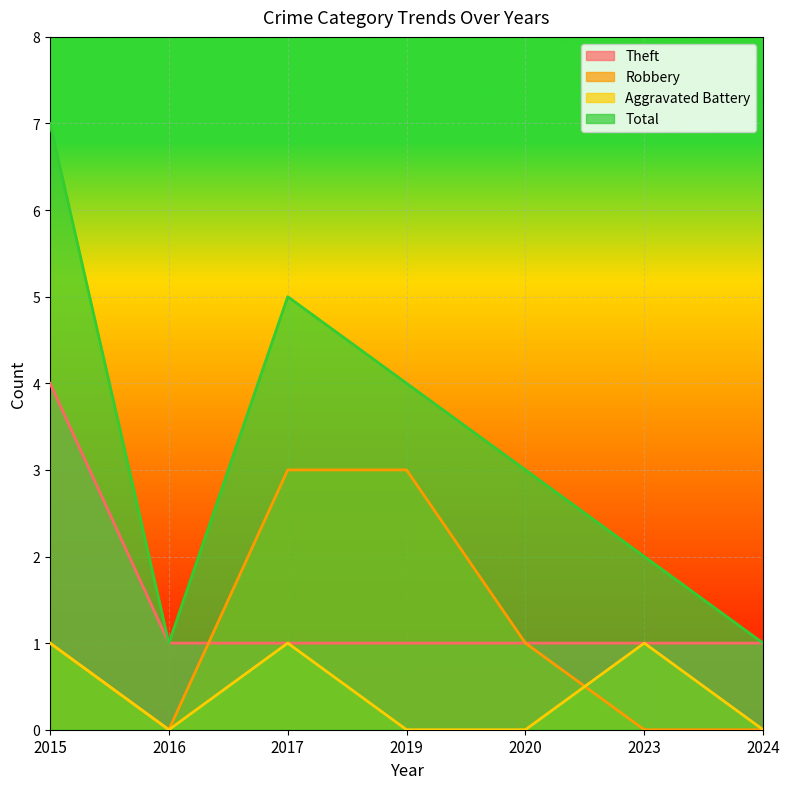

The value of Aggravated Battery at 2024 is 0. True or false?

True